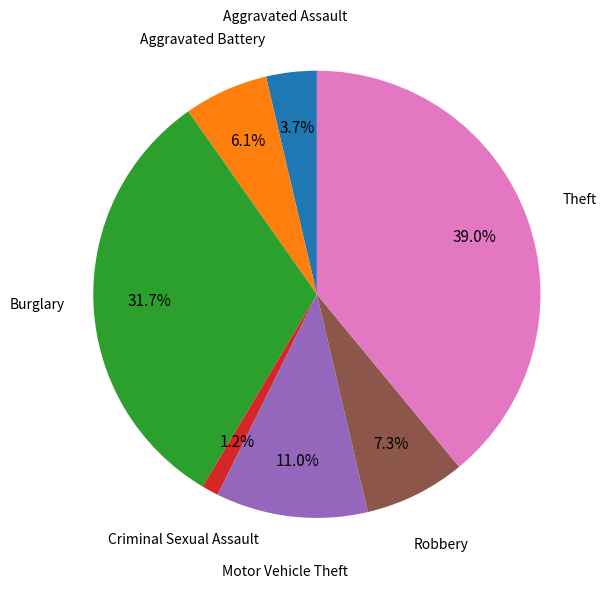

Is there a majority slice in this chart?

No